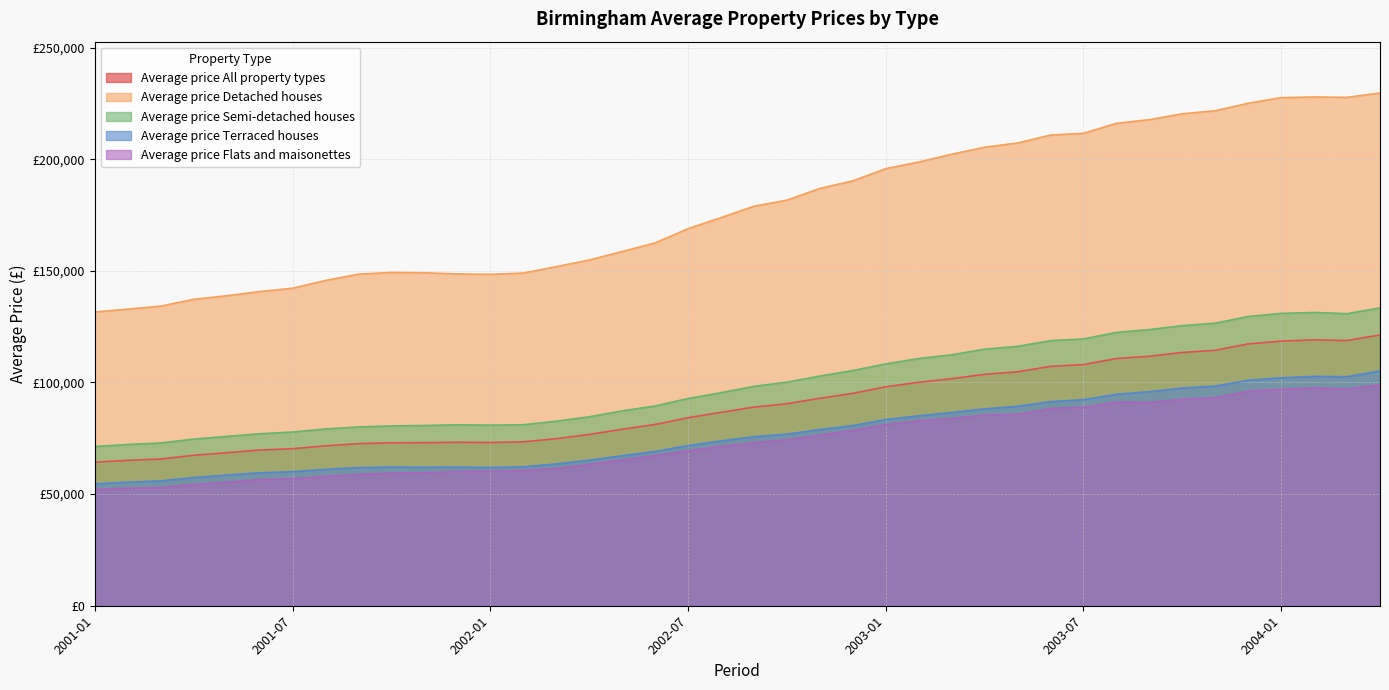

True or false: Average price All property types and Average price Semi-detached houses cross at least once.

False